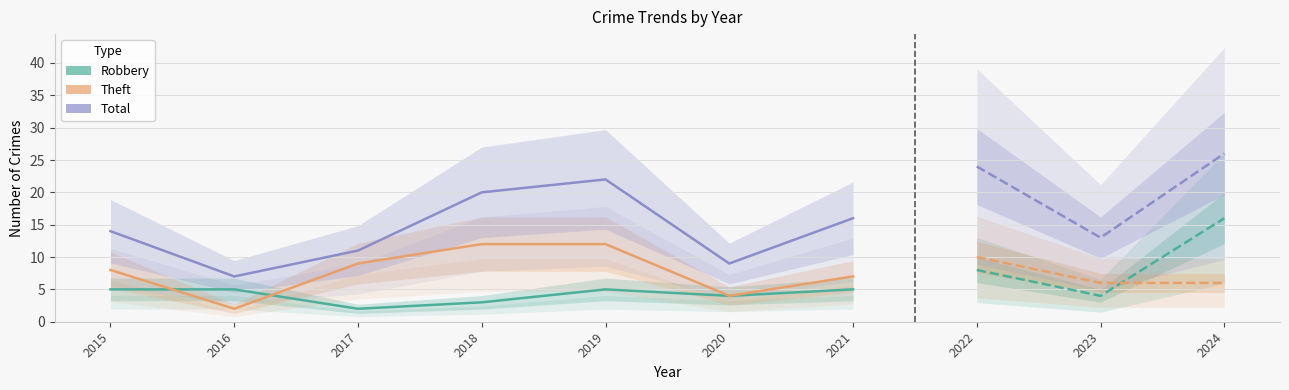

How many Total values are between 9 and 20?

5